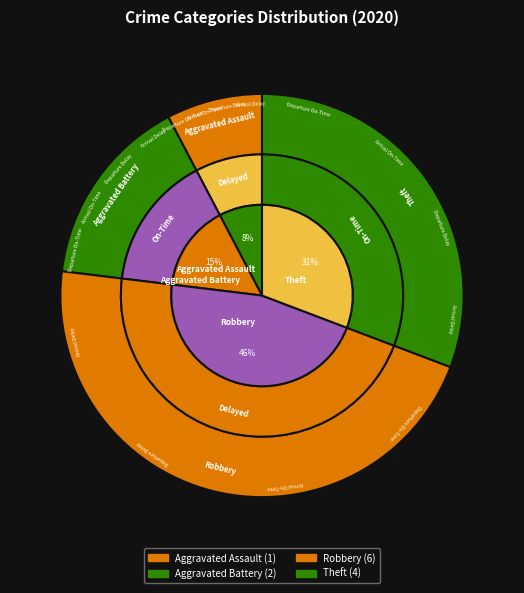

Is the sum of Theft and Aggravated Battery greater than half?

No